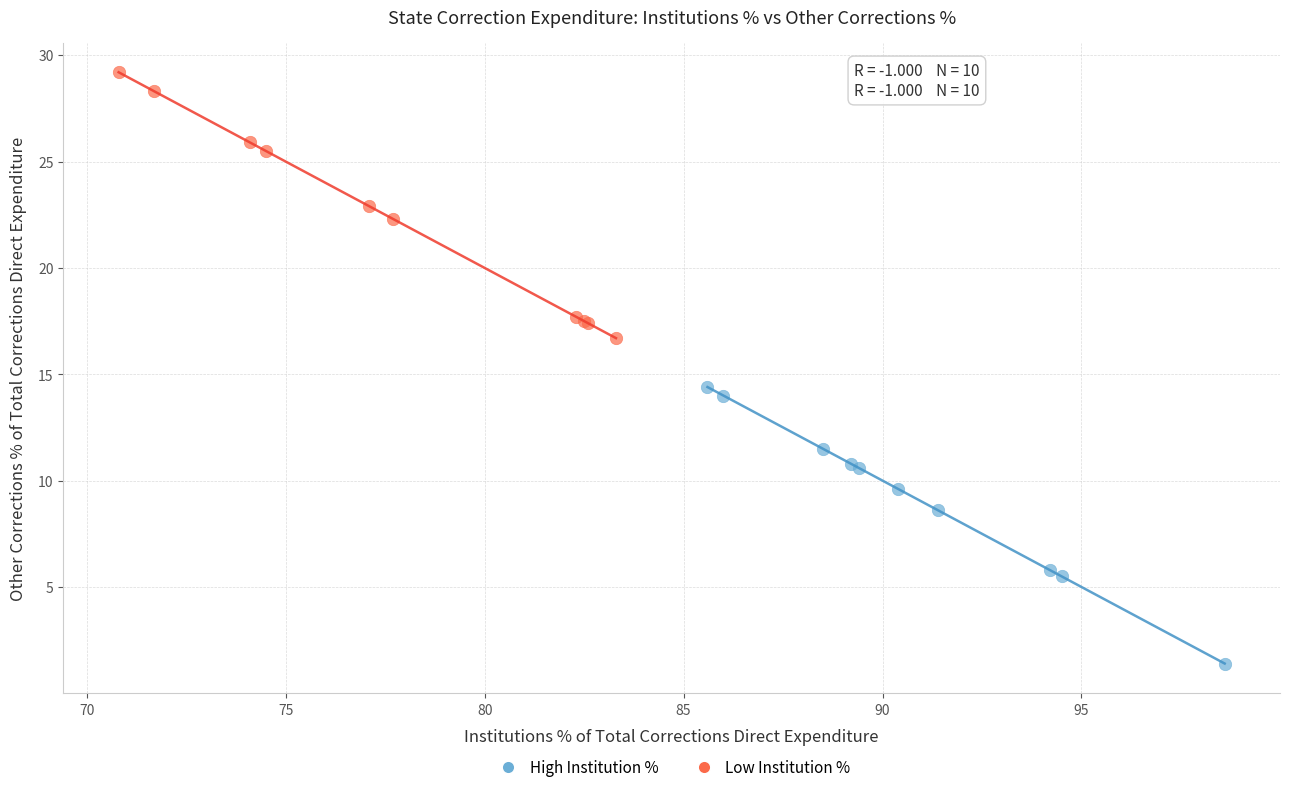

Which series contains the lowest Y value?

High Institution %